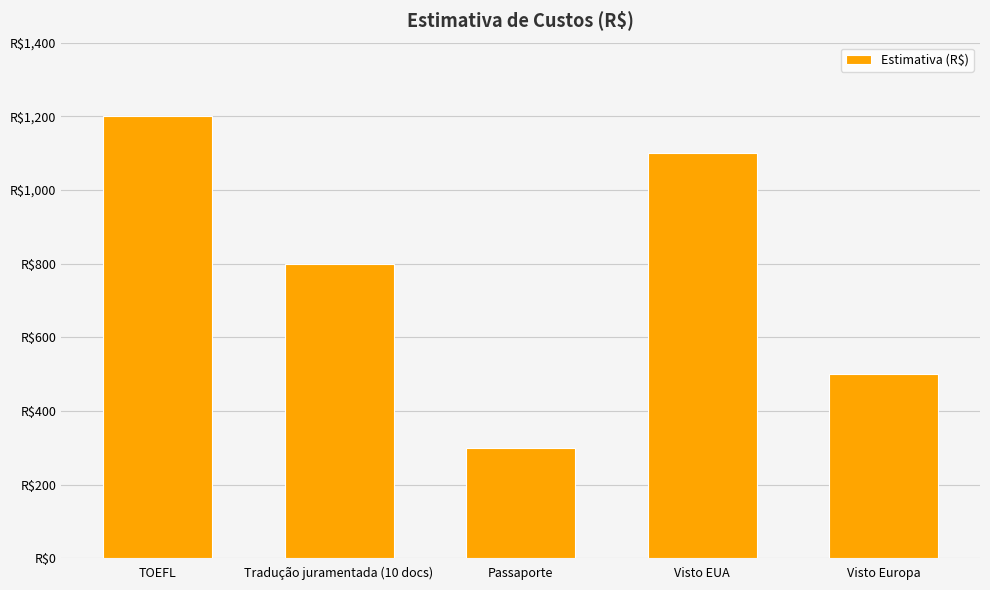

Does the chart contain any negative values?

No